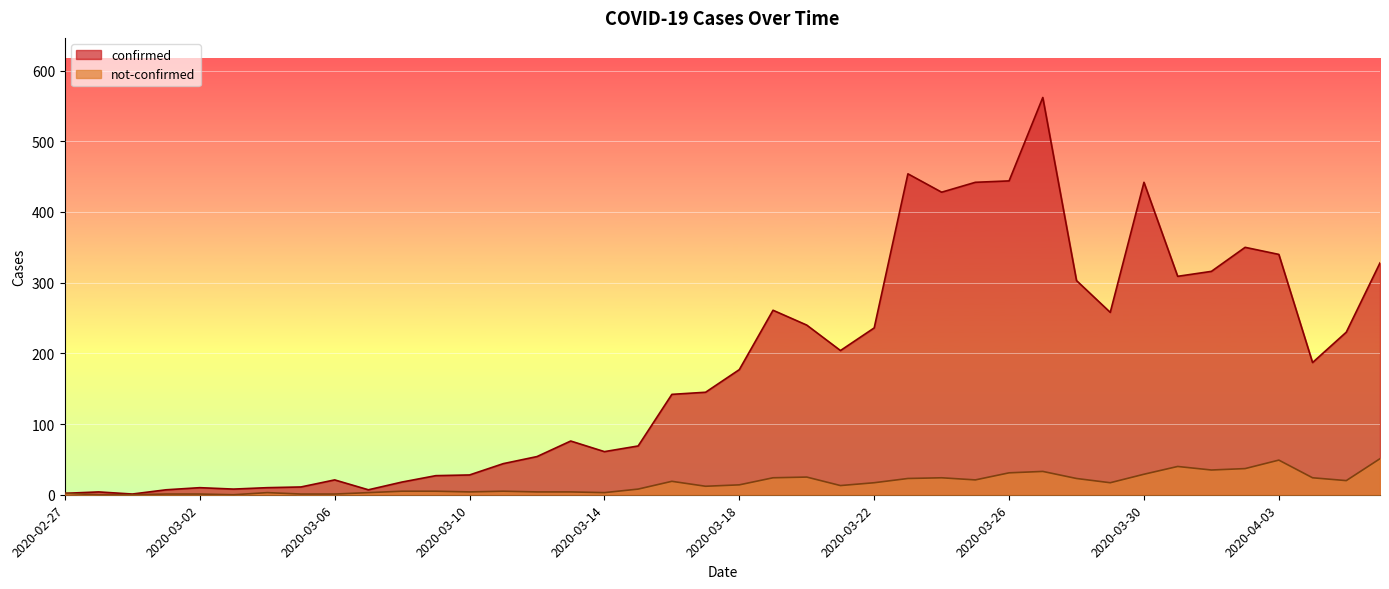

True or false: confirmed has a value of 35 at 2020-03-13.

False